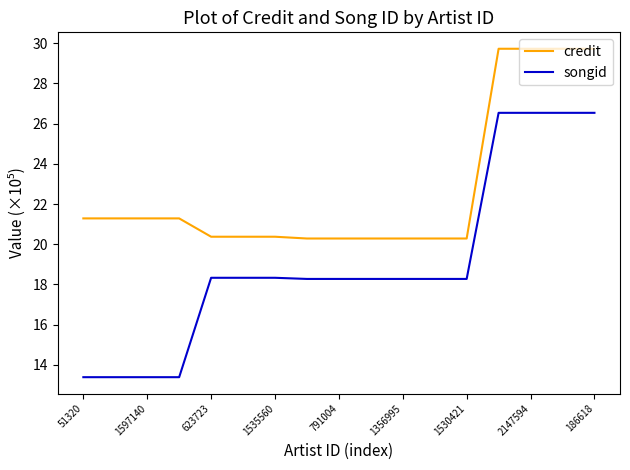

Reading left to right, what are all the values shown in this chart?

credit: 21.3	21.3	21.3	21.3	20.4	20.4	20.4	20.3	20.3	20.3	20.3	20.3	20.3	29.7	29.7	29.7	29.7
songid: 13.4	13.4	13.4	13.4	18.3	18.3	18.3	18.3	18.3	18.3	18.3	18.3	18.3	26.5	26.5	26.5	26.5